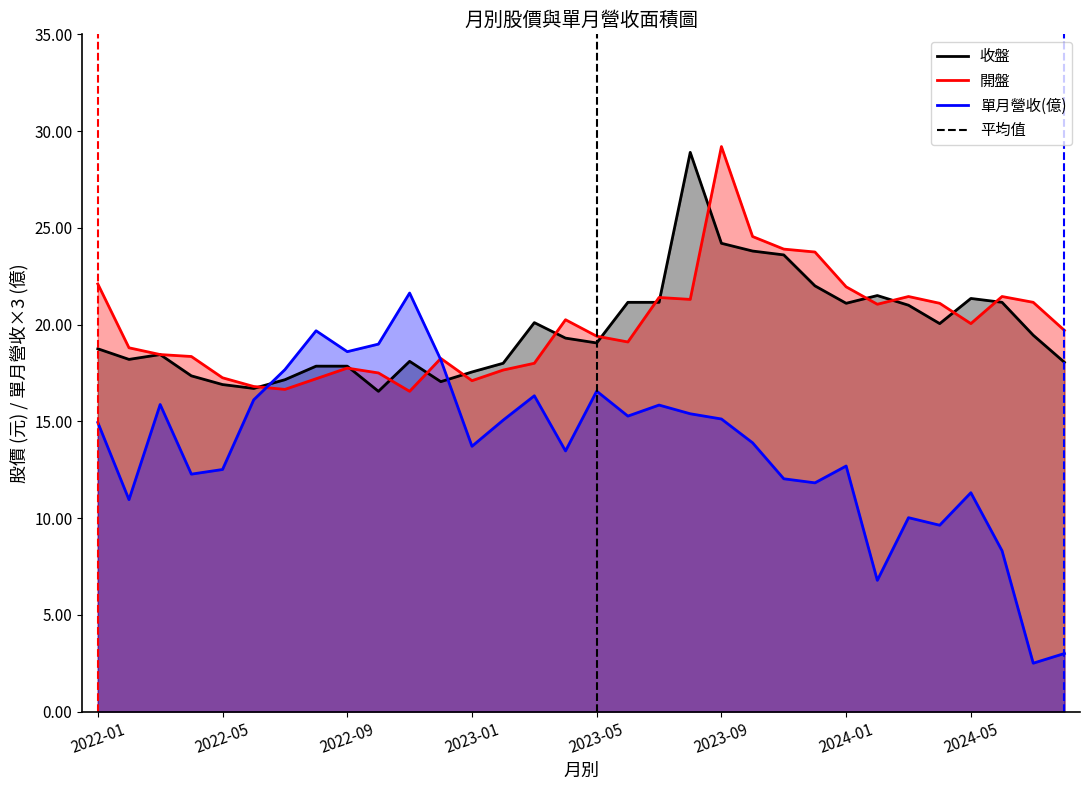

List the labels in order of 開盤 value, smallest first.

2022-11, 2022-07, 2022-06, 2023-01, 2022-08, 2022-05, 2022-10, 2023-02, 2022-09, 2023-03, 2022-12, 2022-04, 2022-03, 2022-02, 2023-06, 2023-05, 2024-08, 2024-05, 2023-04, 2024-02, 2024-04, 2024-07, 2023-08, 2023-07, 2024-03, 2024-06, 2024-01, 2022-01, 2023-12, 2023-11, 2023-10, 2023-09